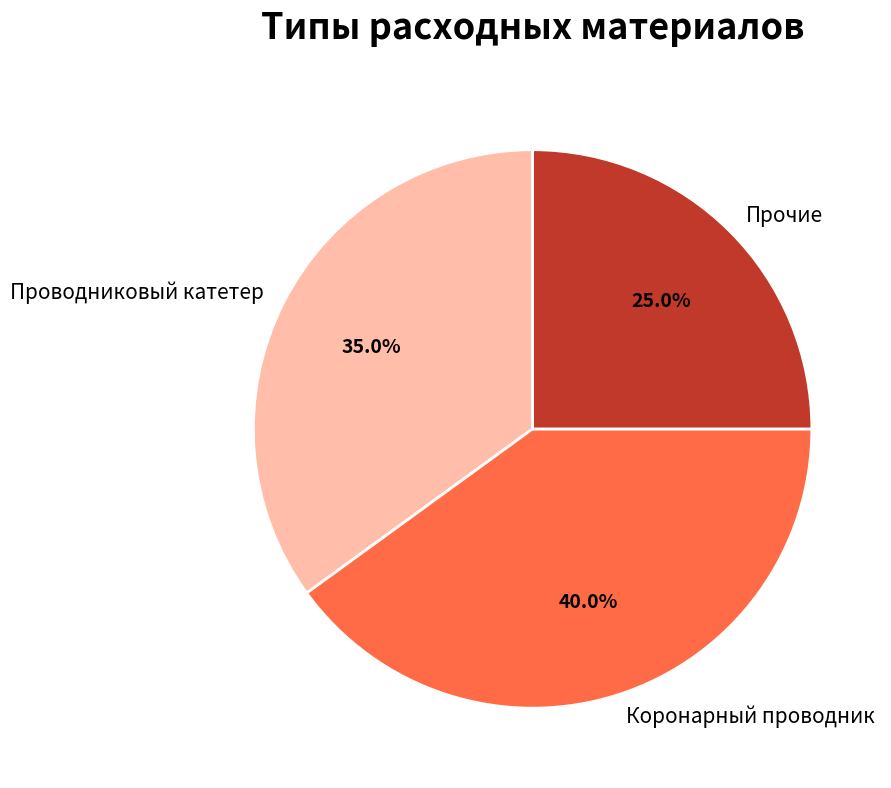

Which has a higher value, Коронарный проводник or Проводниковый катетер?

Коронарный проводник